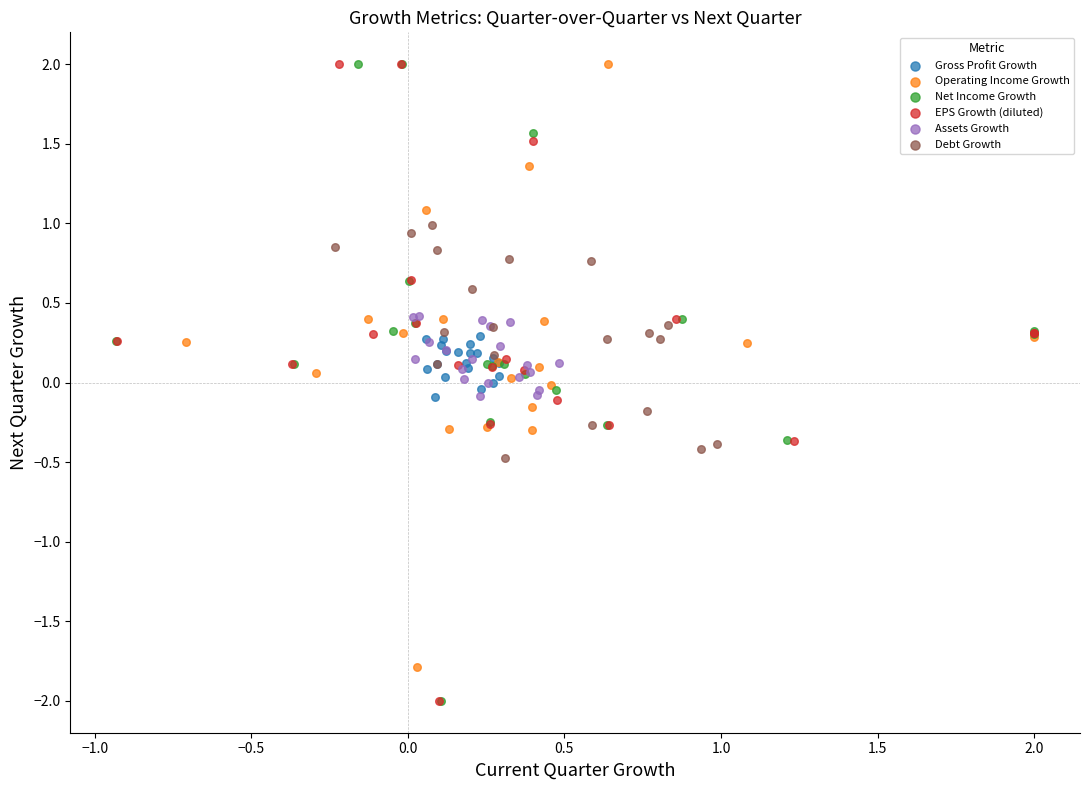

What are all the series names shown in the legend?

Gross Profit Growth, Operating Income Growth, Net Income Growth, EPS Growth (diluted), Assets Growth, Debt Growth